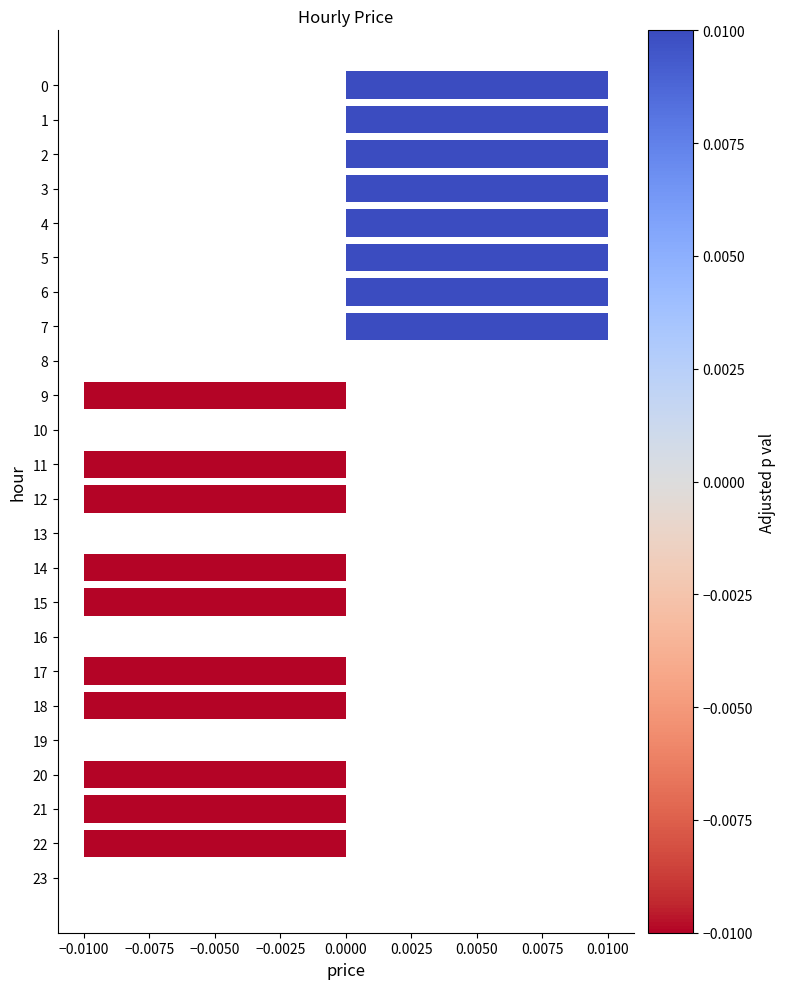

How many series are shown in this chart?

1